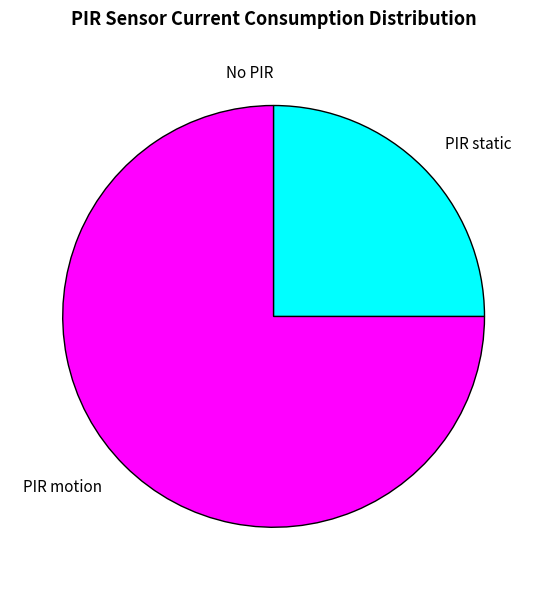

Which has a higher value, PIR motion or PIR static?

PIR motion